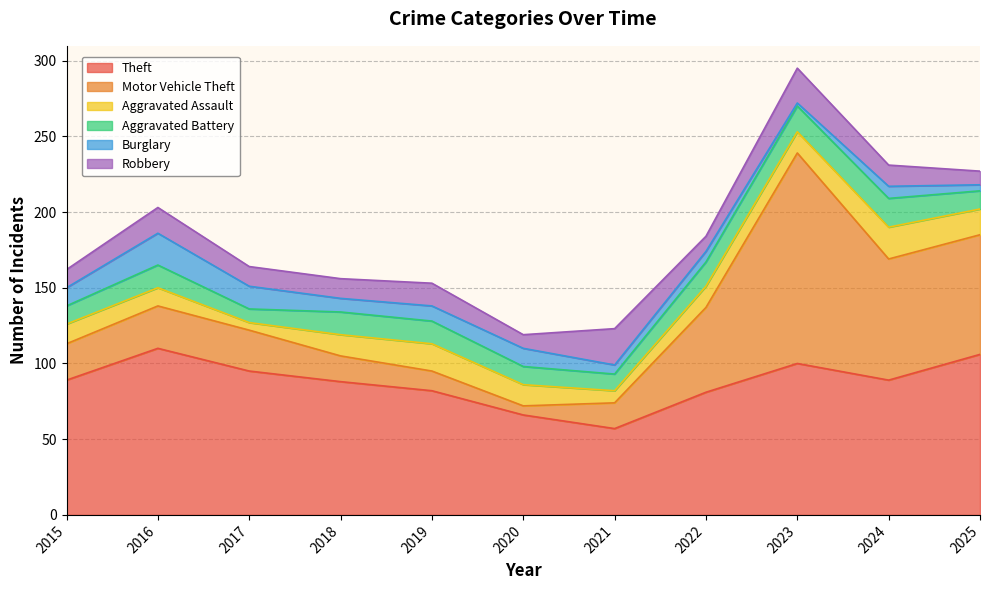

Count the Aggravated Battery values in the range 12 to 16.

7